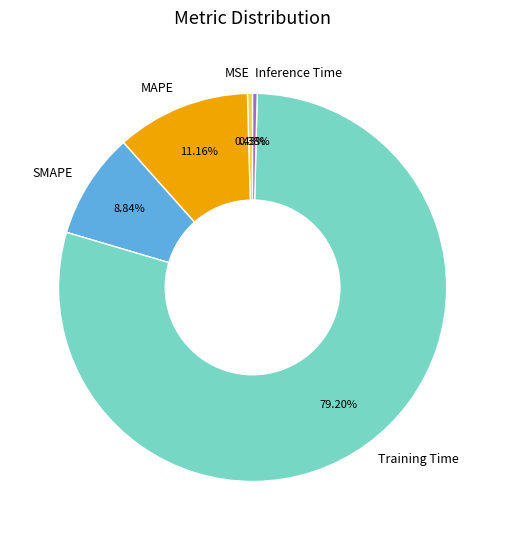

Does Training Time account for over 50% of the chart?

Yes